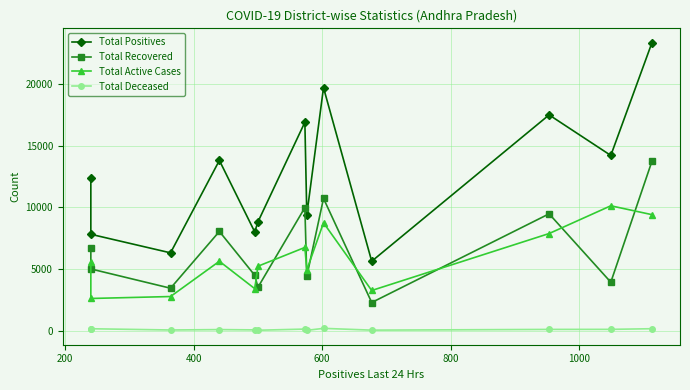

What is the smallest value displayed?

49